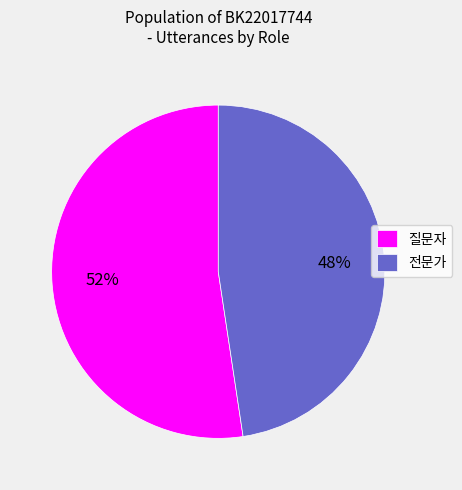

True or false: 전문가 accounts for 48% of the total.

True